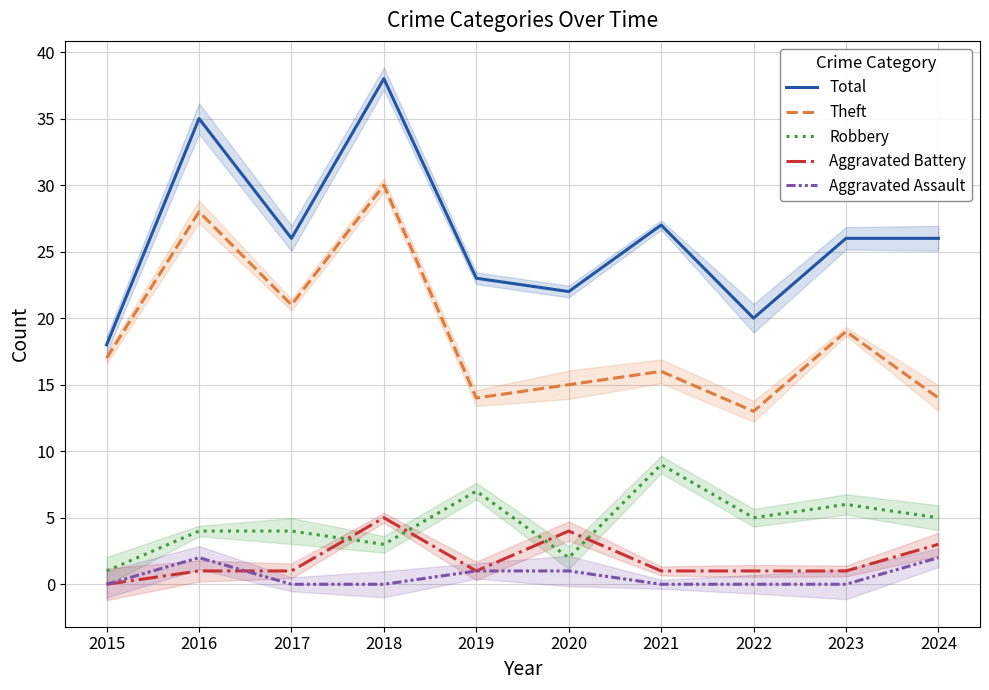

What is the value of the Total point at the 5th from the left?

23